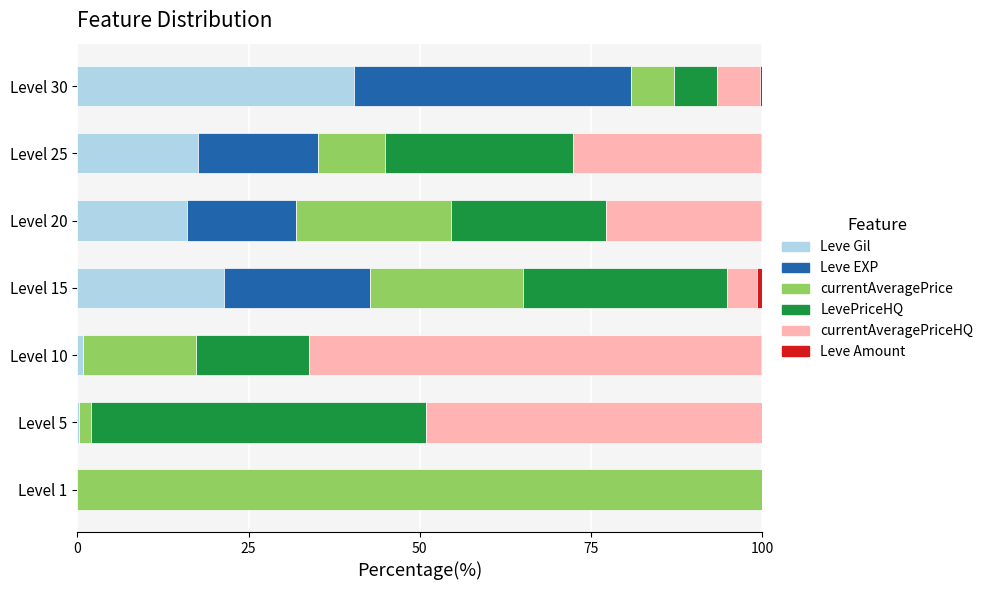

At which label does Leve Gil reach its peak?

Level 30